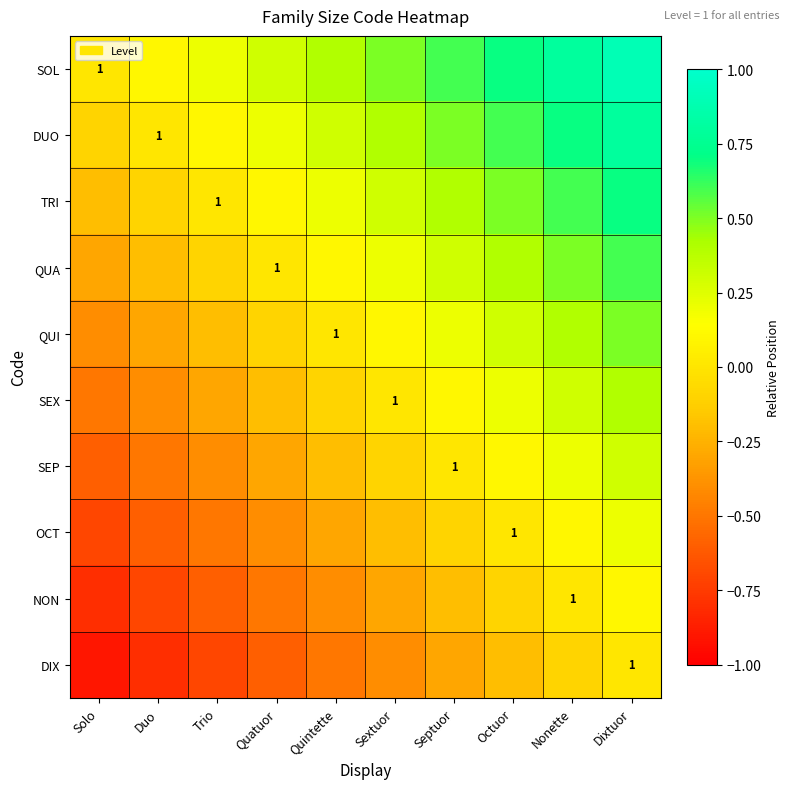

List the series in order of their peak value, highest first.

SOL, DUO, TRI, QUA, QUI, SEX, SEP, OCT, NON, DIX